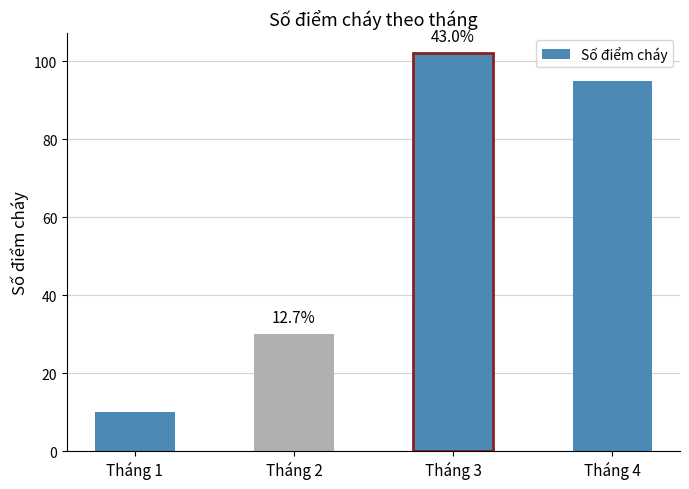

What is the value of the 4th bar from the left?

95